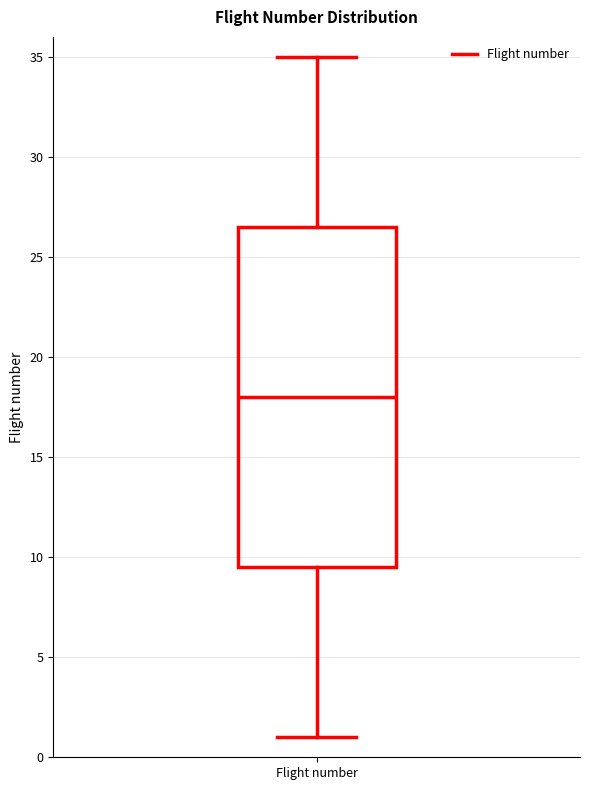

Read this box plot against the y-axis: the position of the median line, the range covered by the box, and the ends of both whiskers. The values are not printed on the chart, so give them approximately, as read against the axis.

median 18.0, box 9.5 to 26.5, whiskers 1.0 to 35.0